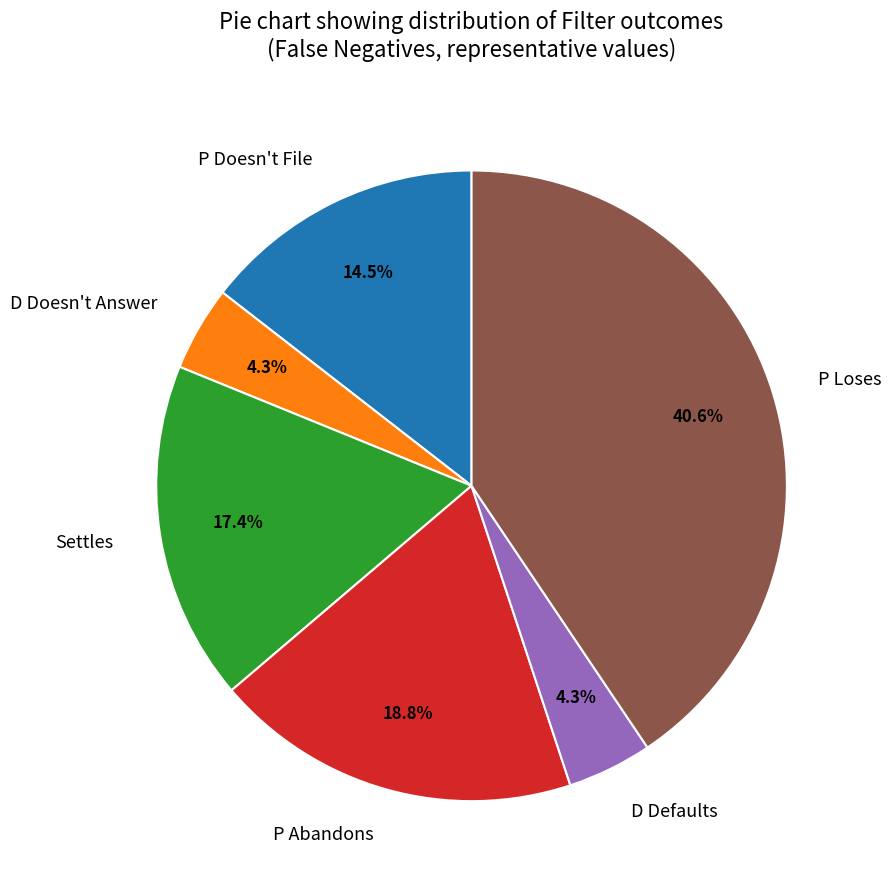

Which slice is the largest?

P Loses